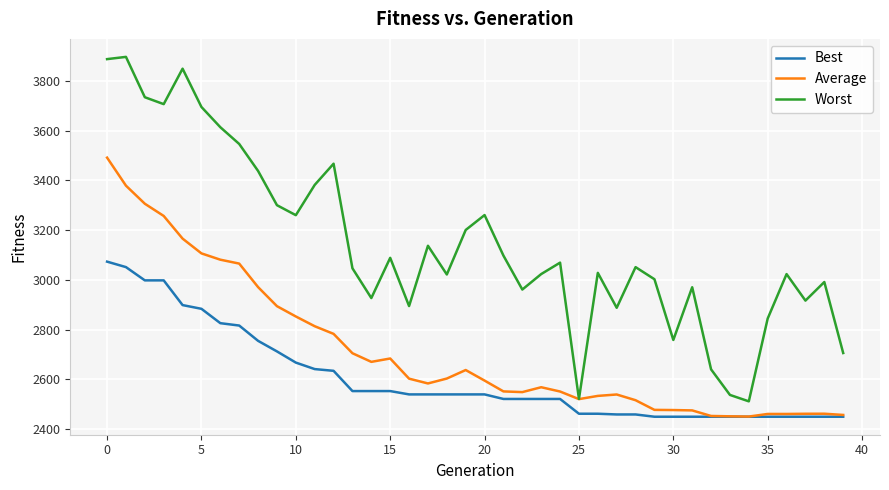

What is the average value of the Average series?

2716.5